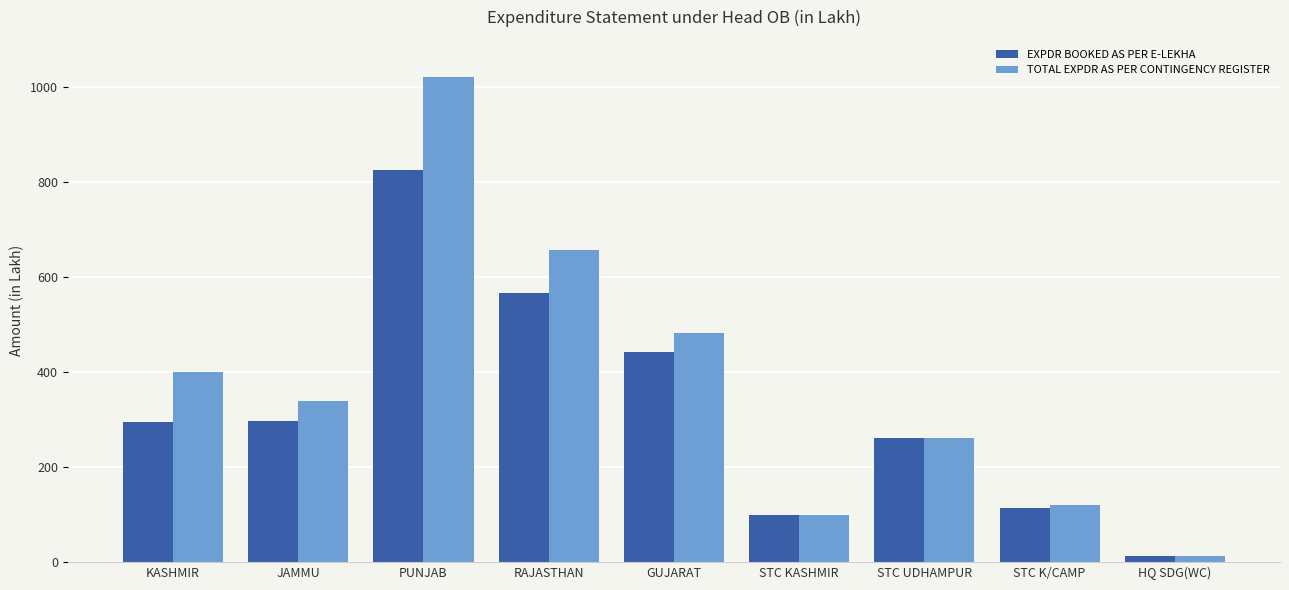

What is the spread (max minus min) of values at RAJASTHAN?

91.9